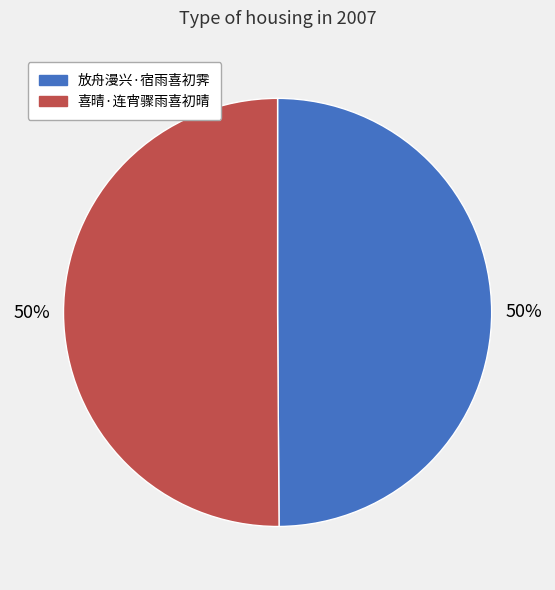

True or false: 喜晴·连宵骤雨喜初晴 accounts for 50% of the total.

True